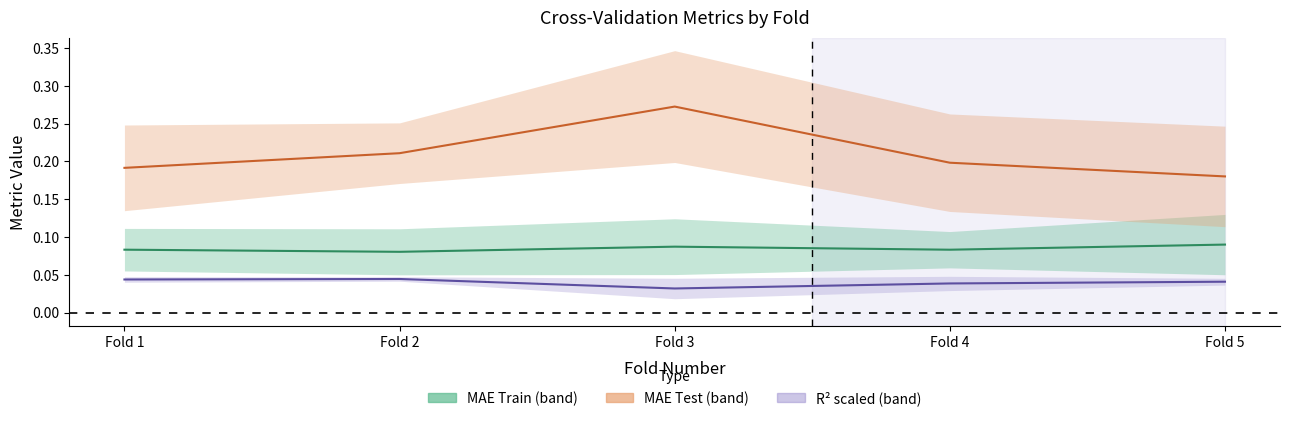

What is the value of the mae_train point at the 2nd from the left?

0.1